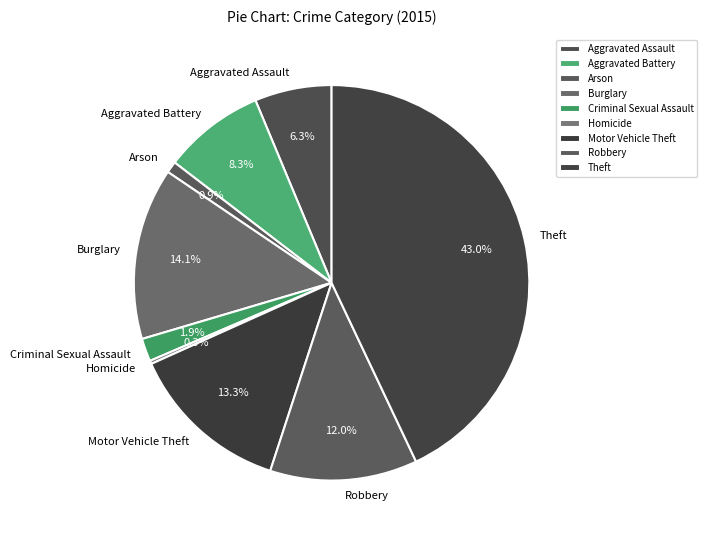

What portion of the pie excludes Aggravated Battery?

91.7%